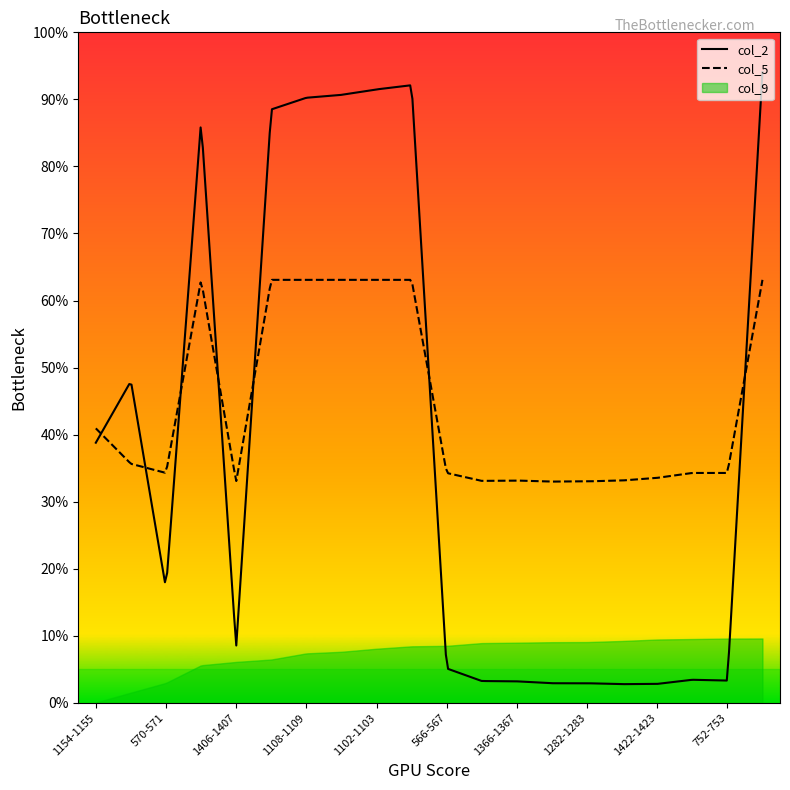

The value of col_2 at 1282-1283 is 0.0. True or false?

False